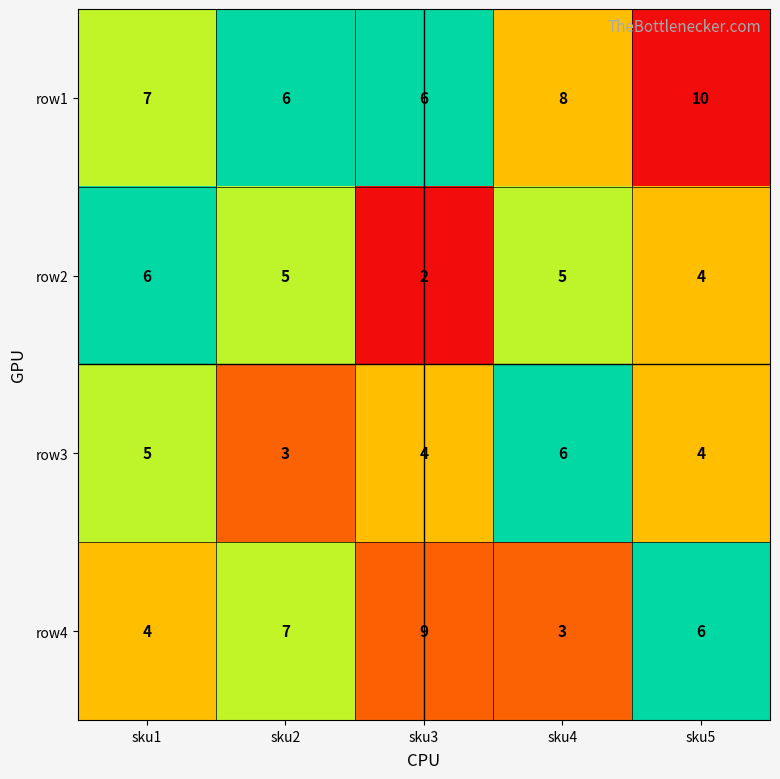

At which category is the sum across all series the highest?

sku5